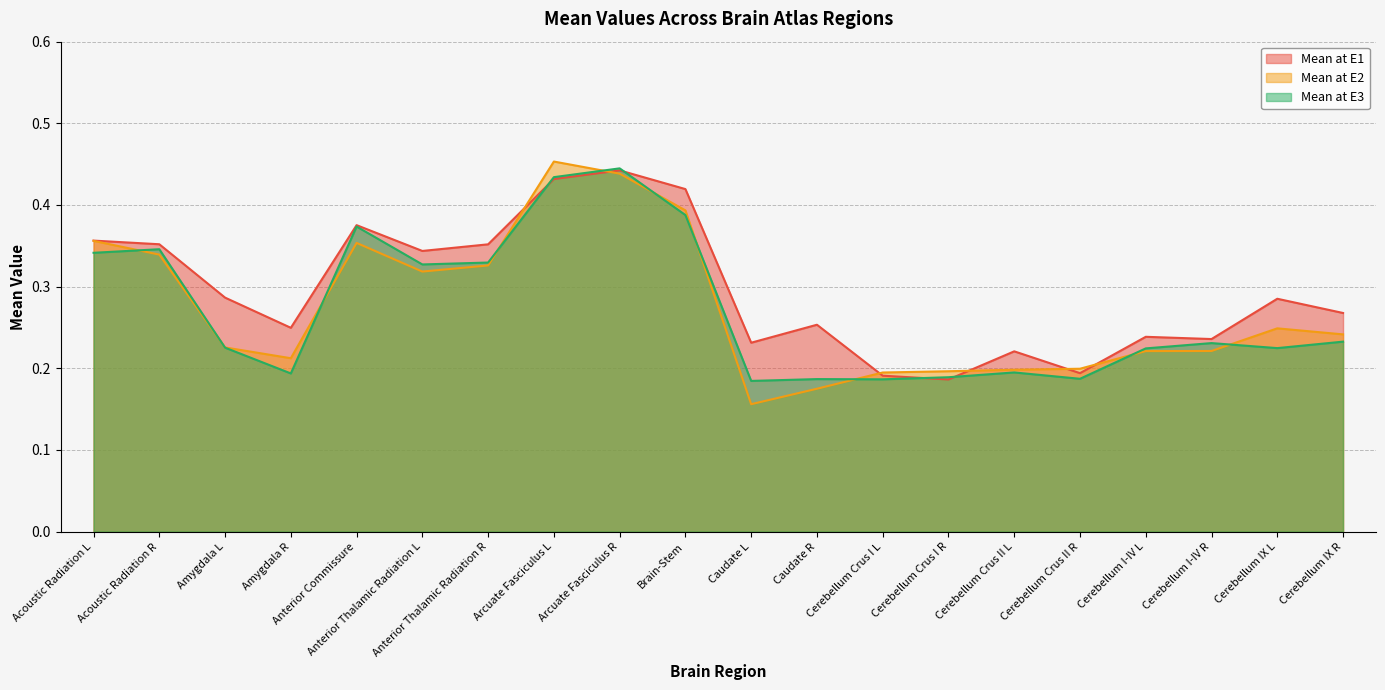

Is the value of Mean at E1 at Amygdala R greater than the value of Mean at E3 at Anterior Commissure?

No